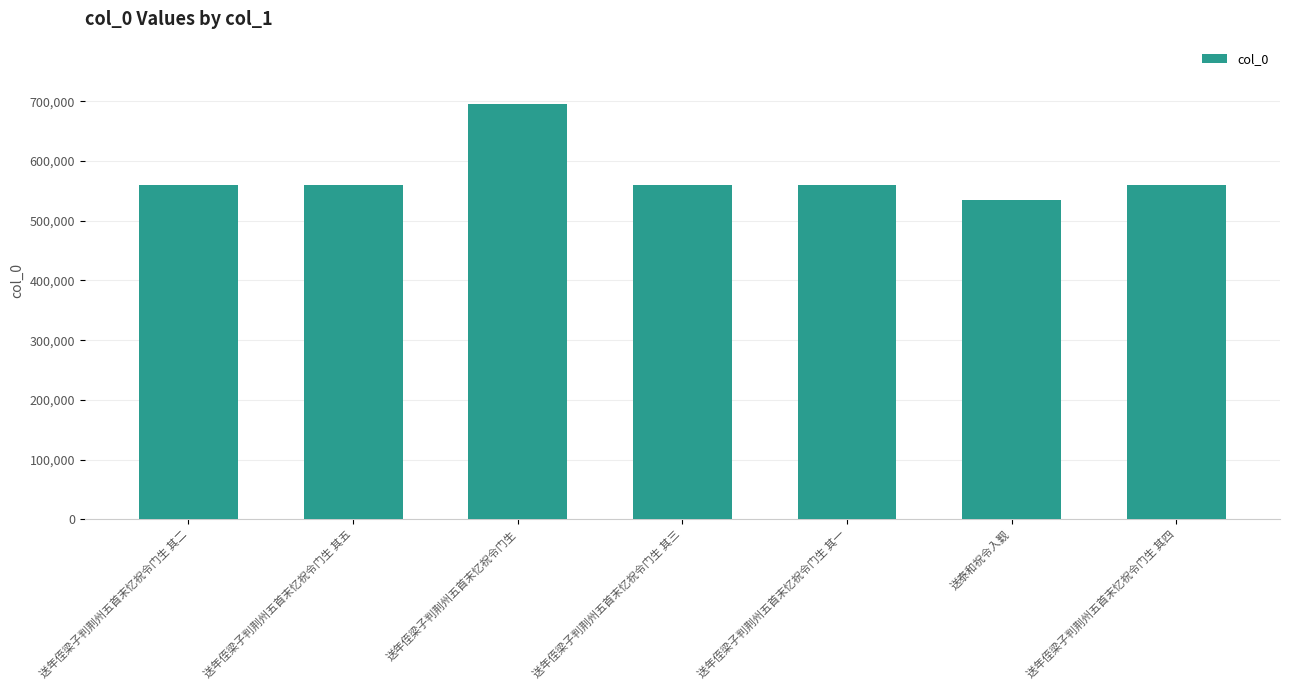

Is it true that the value at 送年侄梁子判荆州五首末忆祝令门生 其一 is 327959?

False